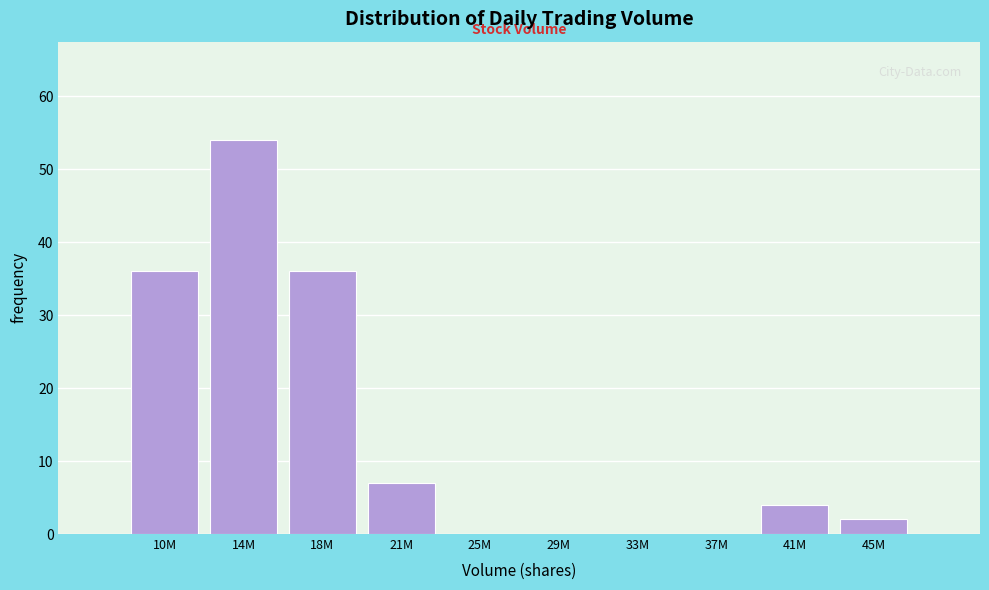

Reading left to right, transcribe all the data shown in this chart.

10M=36	14M=54	18M=36	21M=7	25M=0	29M=0	33M=0	37M=0	41M=4	45M=2